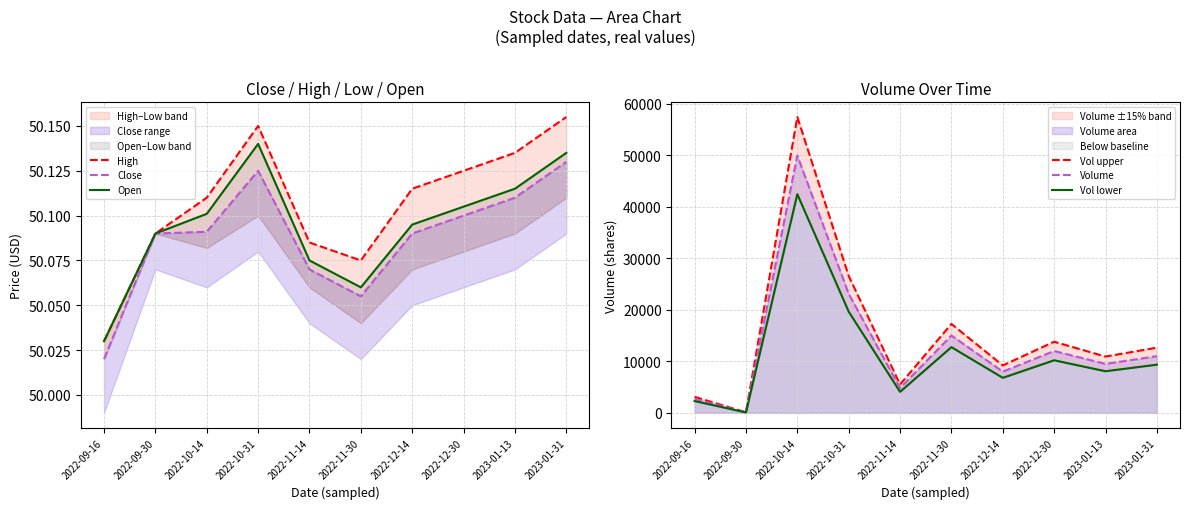

What is the difference between the second highest and second lowest values in the Vol lower series?

17340.0